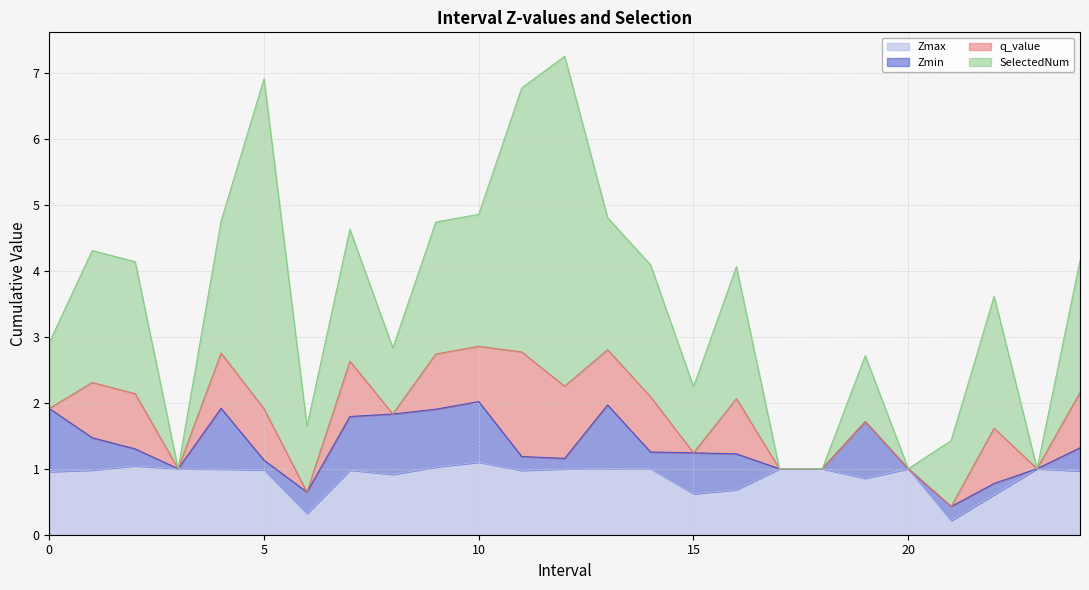

What is the difference between the second highest and second lowest values in the Zmin series?

1.0